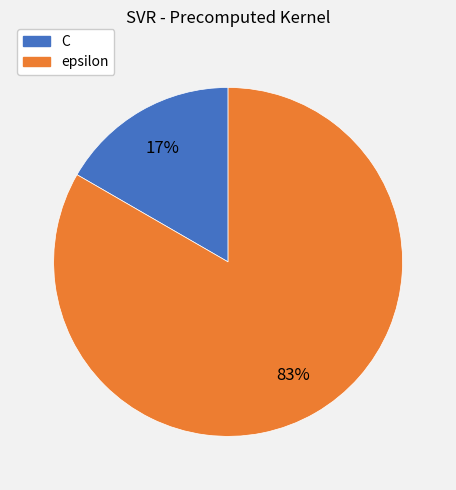

Does any single category account for the majority?

Yes